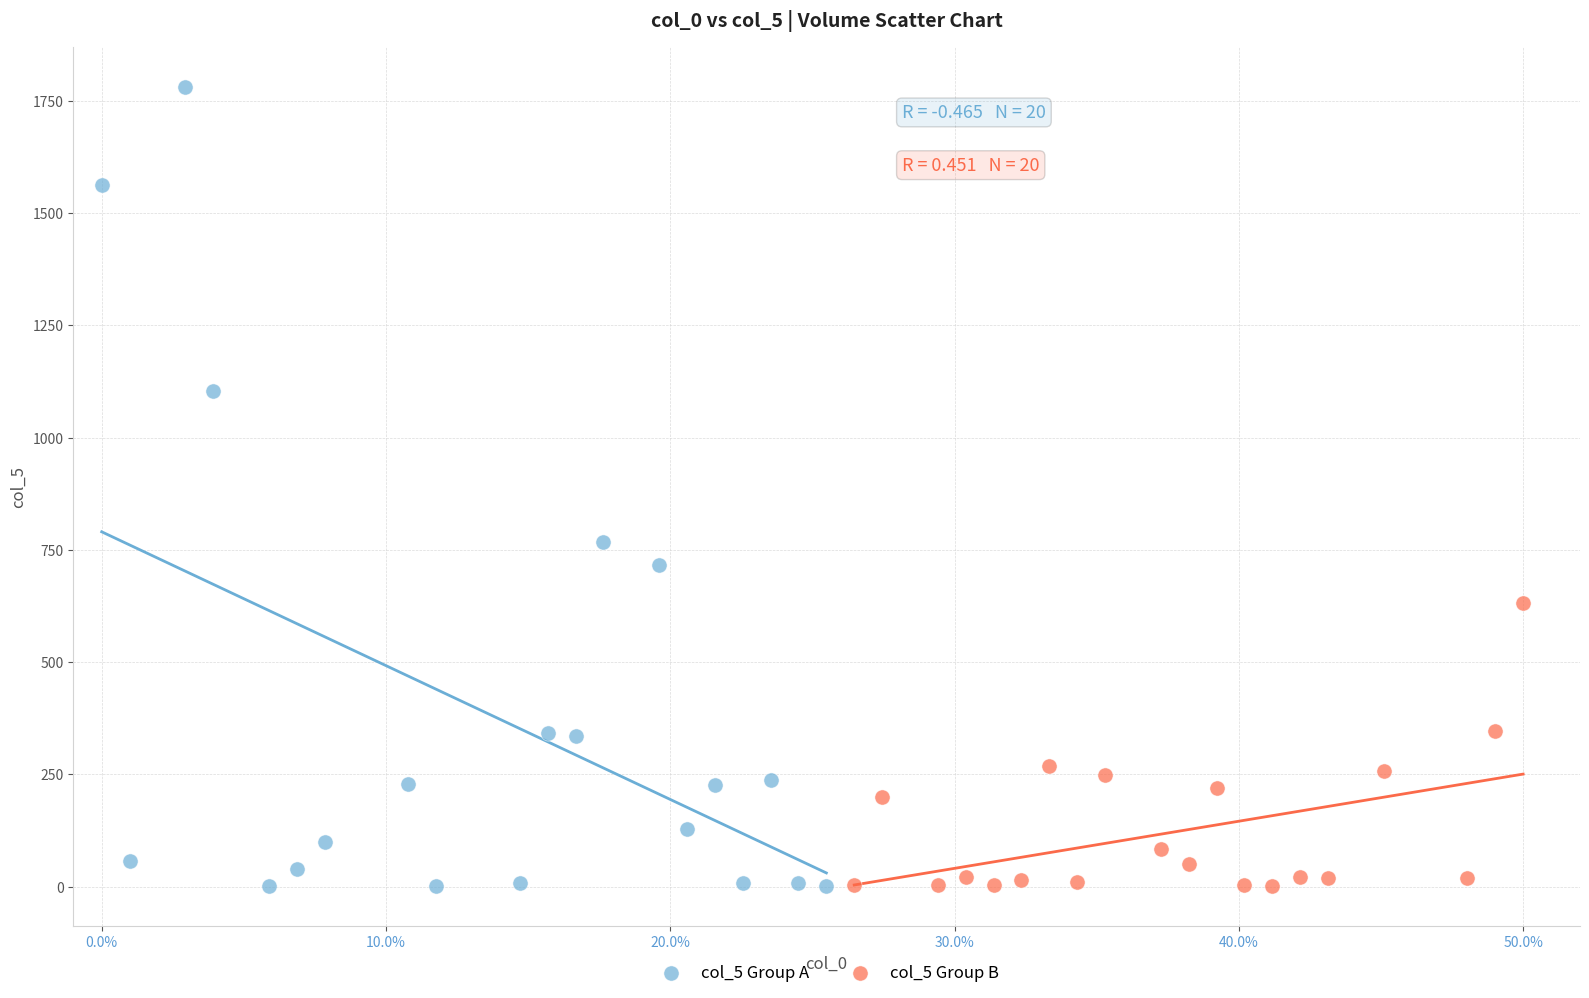

What are all the series names shown in the legend?

col_5 Group A, col_5 Group B